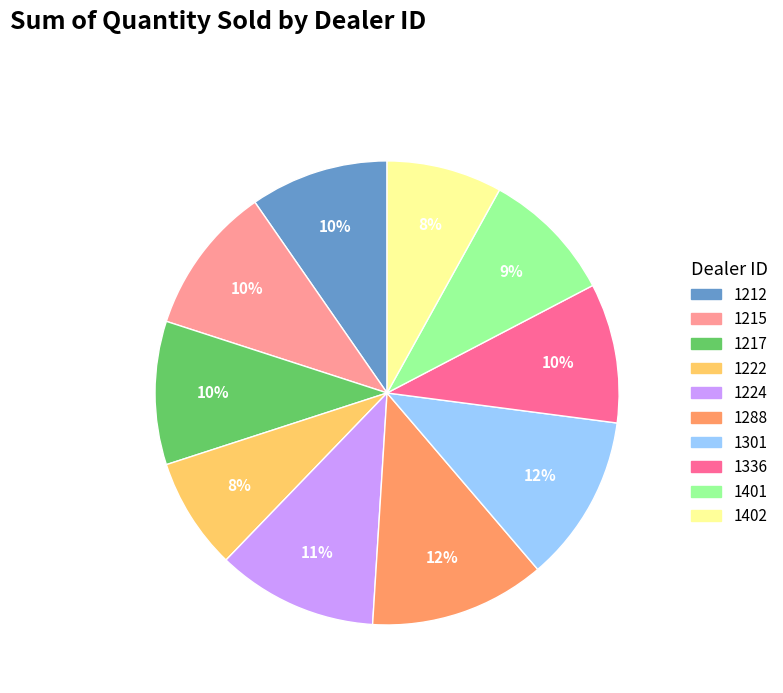

Is 1401 the majority of the pie?

No